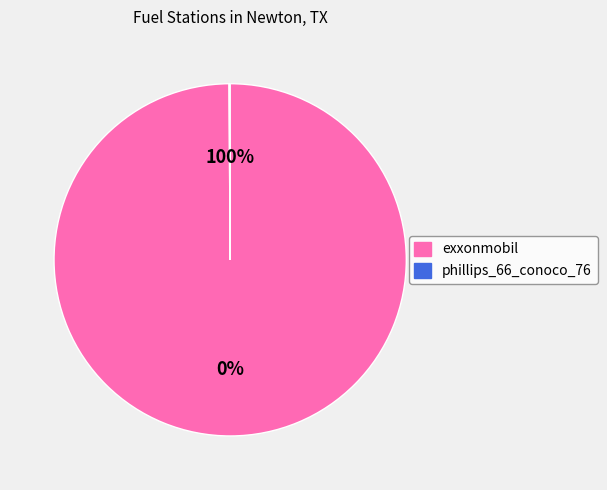

To the nearest percent, what portion does exxonmobil represent?

100%